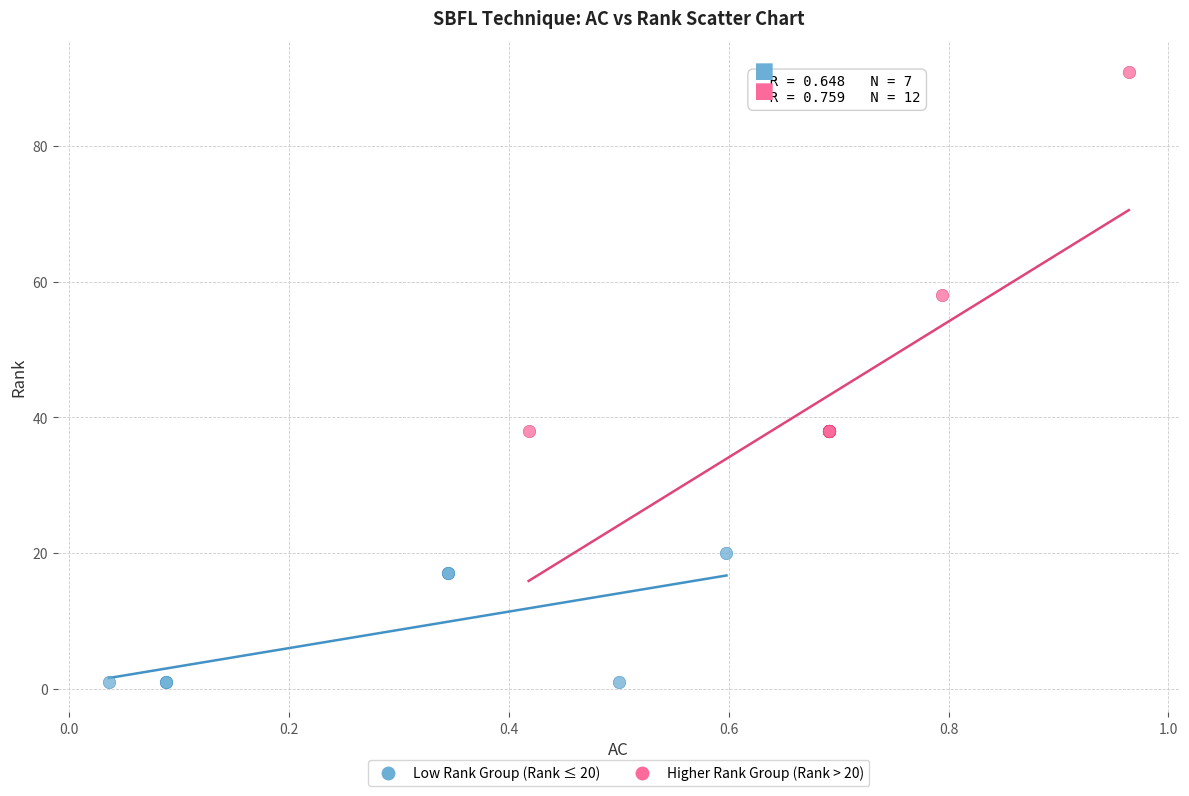

Which series reaches the minimum Y coordinate?

Low Rank Group (Rank ≤ 20)